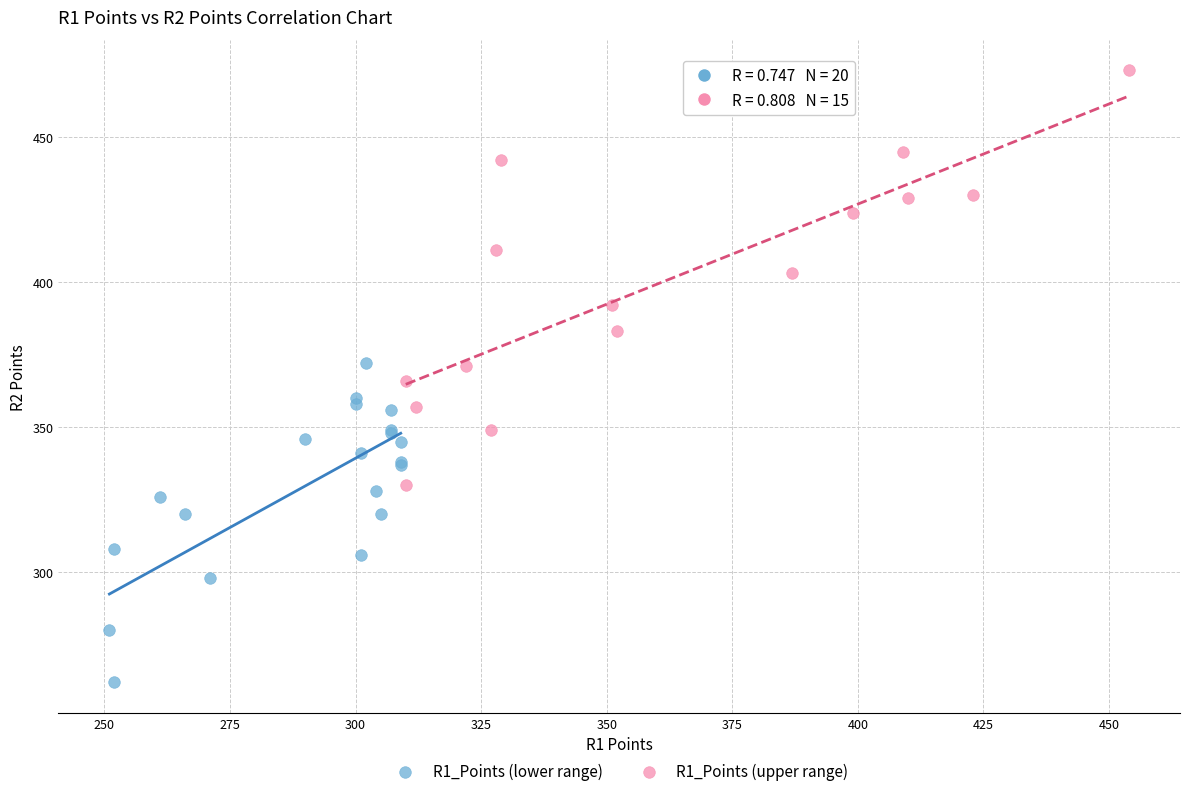

Which series contains the highest Y value?

R1_Points (upper range)